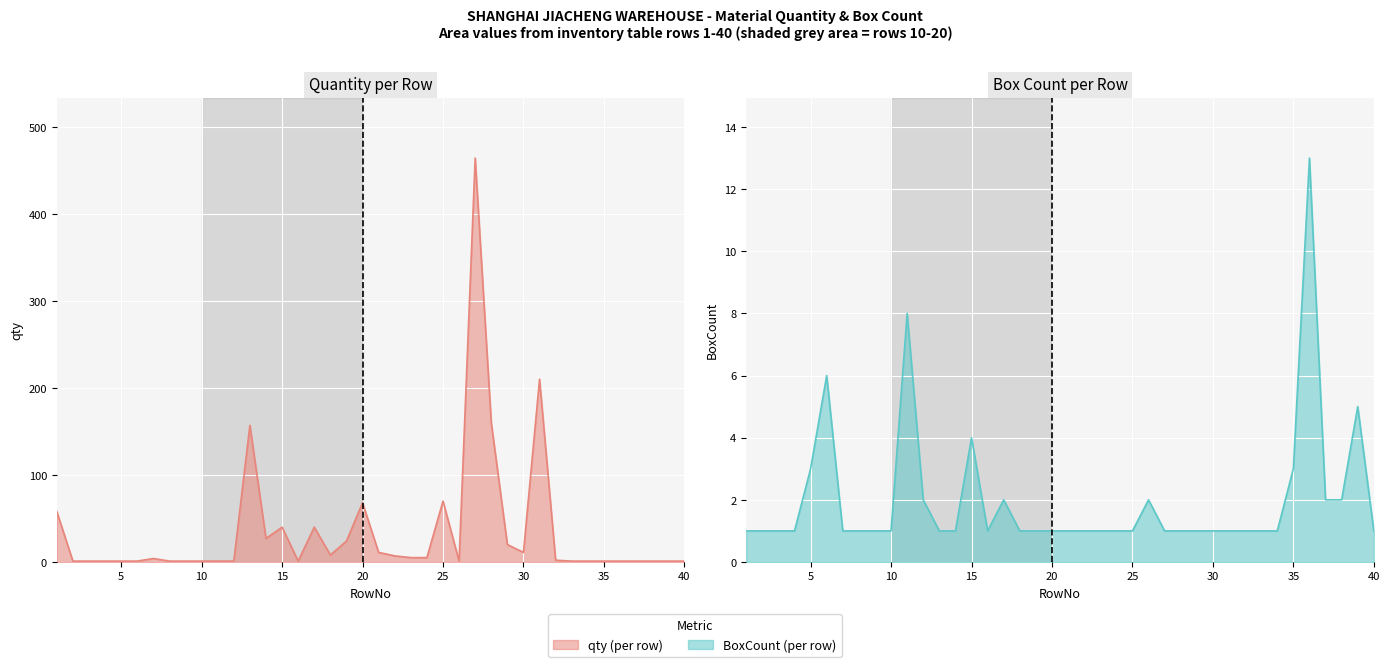

What is the difference between the maximum and minimum values in the BoxCount series?

12